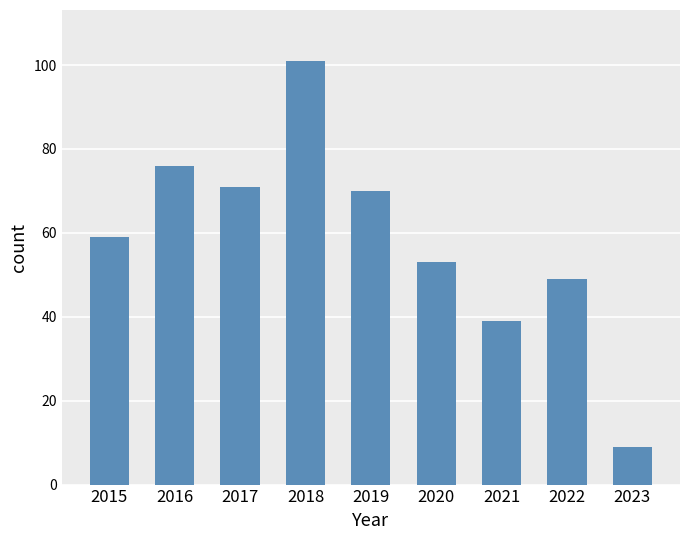

What is the change in value from 2019 to 2023?

-61